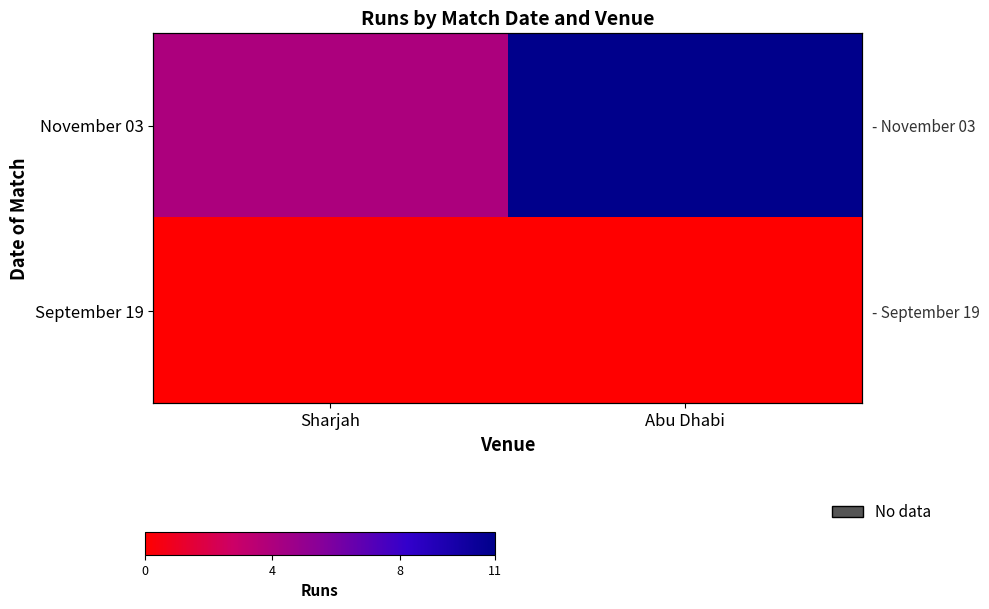

True or false: September 19 has a value of 0 at Abu Dhabi.

True